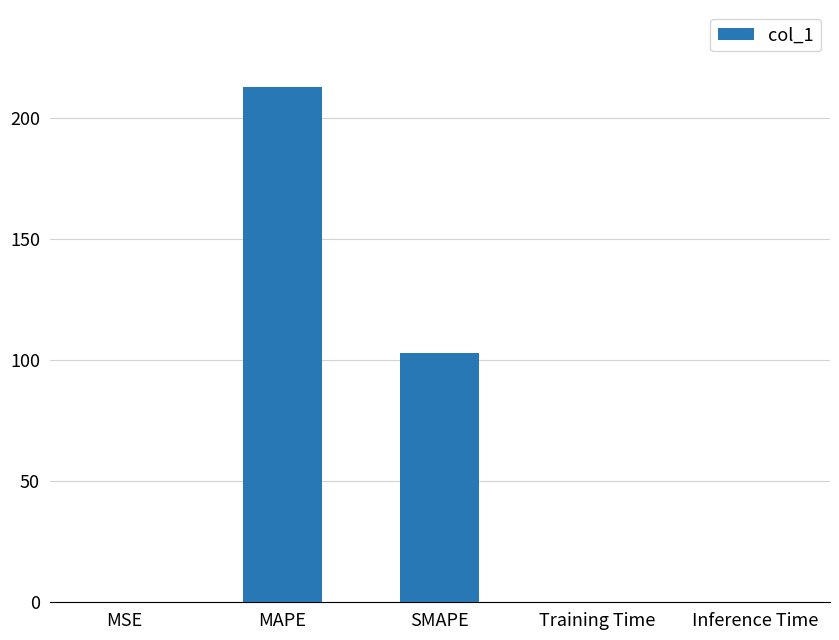

Between MSE and MAPE, which is larger?

MAPE